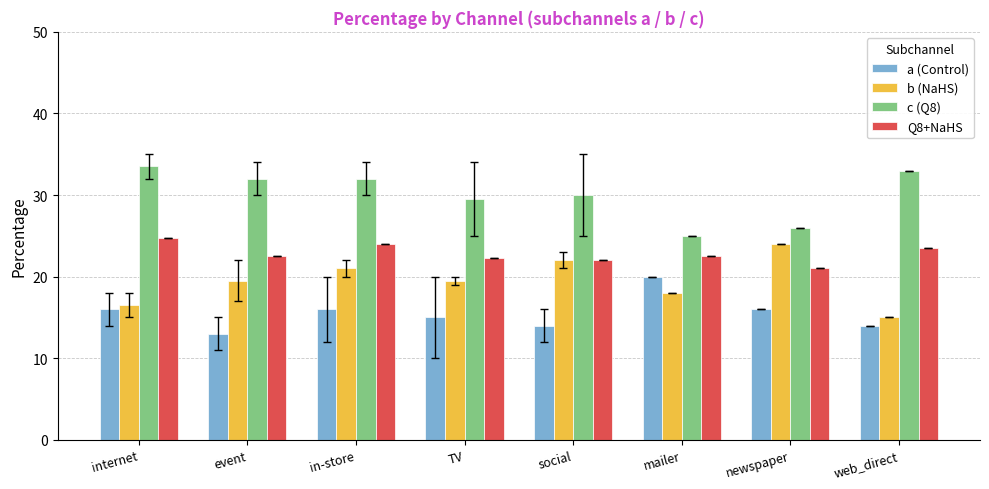

At internet, list the series in order from smallest to largest.

a (Control), b (NaHS), Q8+NaHS, c (Q8)